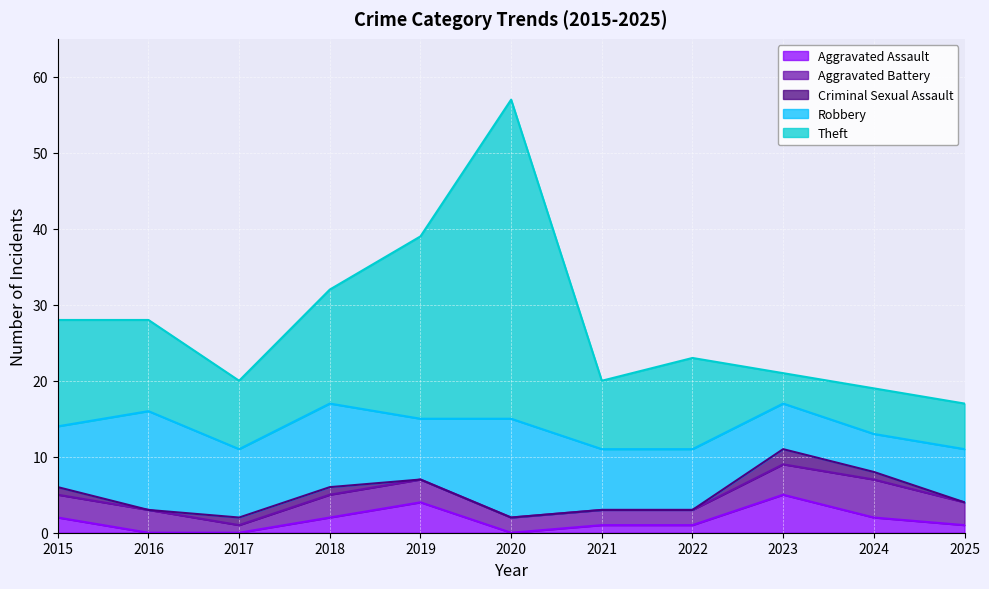

Which category has the highest value in the Robbery series?

2016